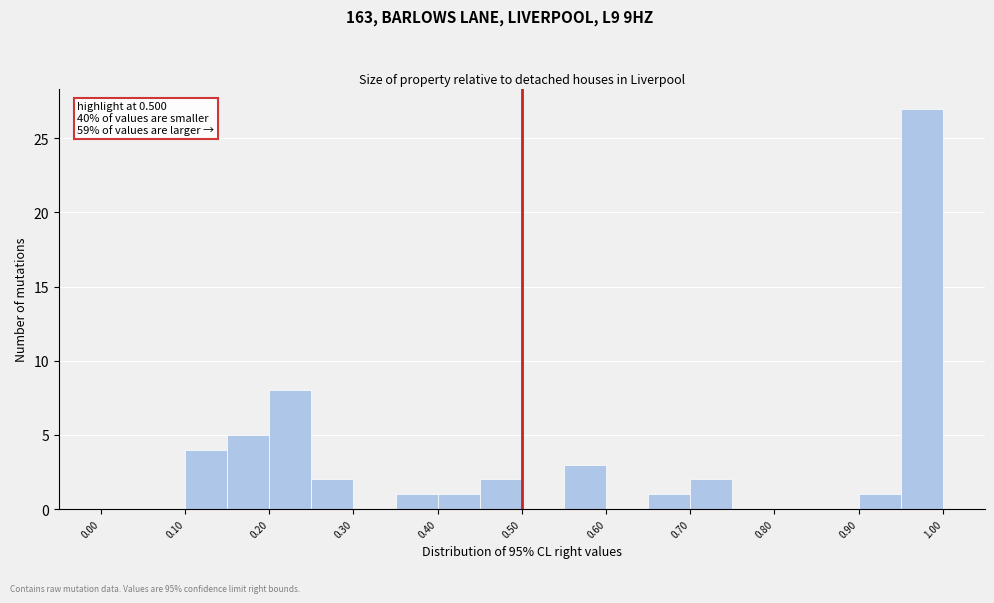

Over which range of the x-axis is the bar tallest?

0.95 to 1.00